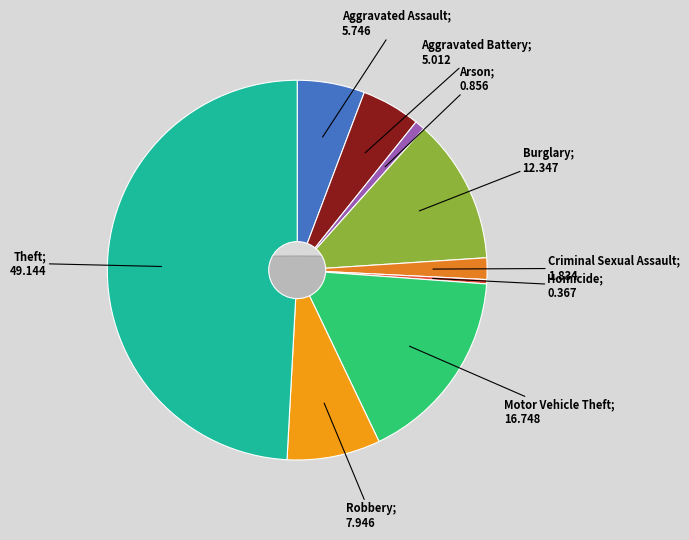

Is the sum of Theft and Aggravated Assault greater than half?

Yes